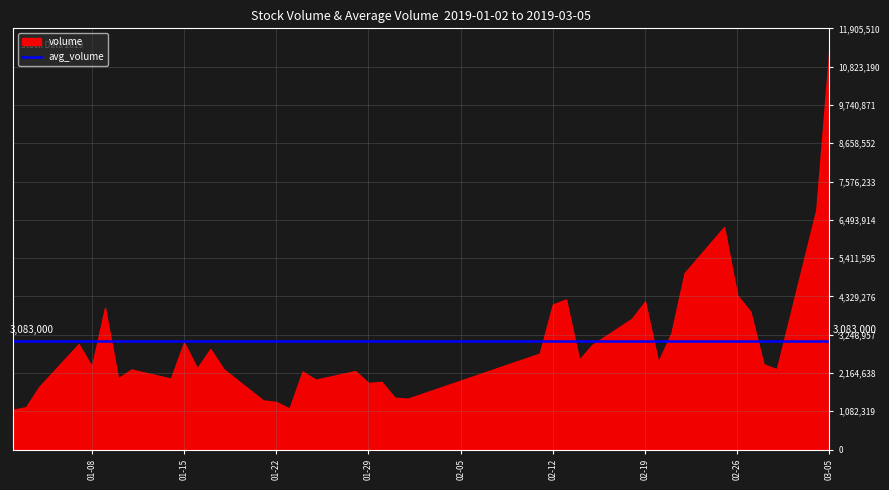

Read the value at 2019-01-15.

3027621